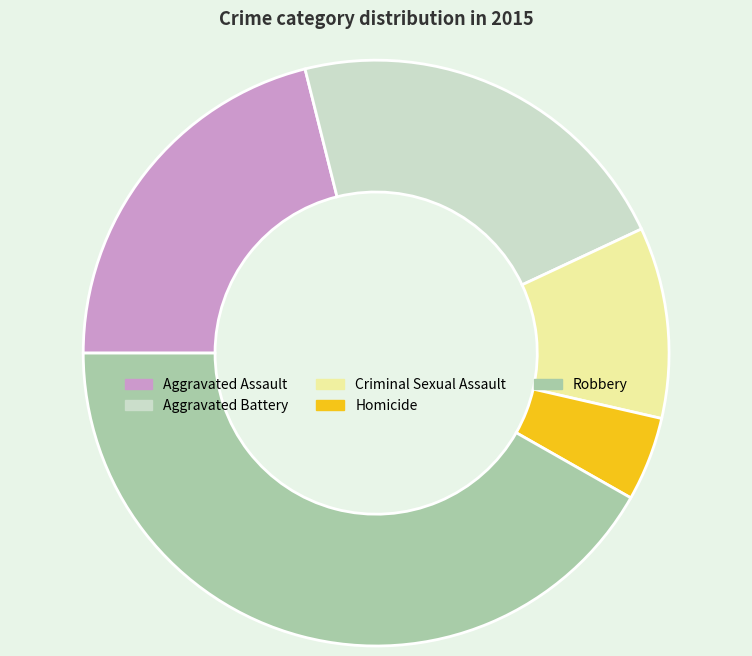

Which slice is the smallest?

Homicide